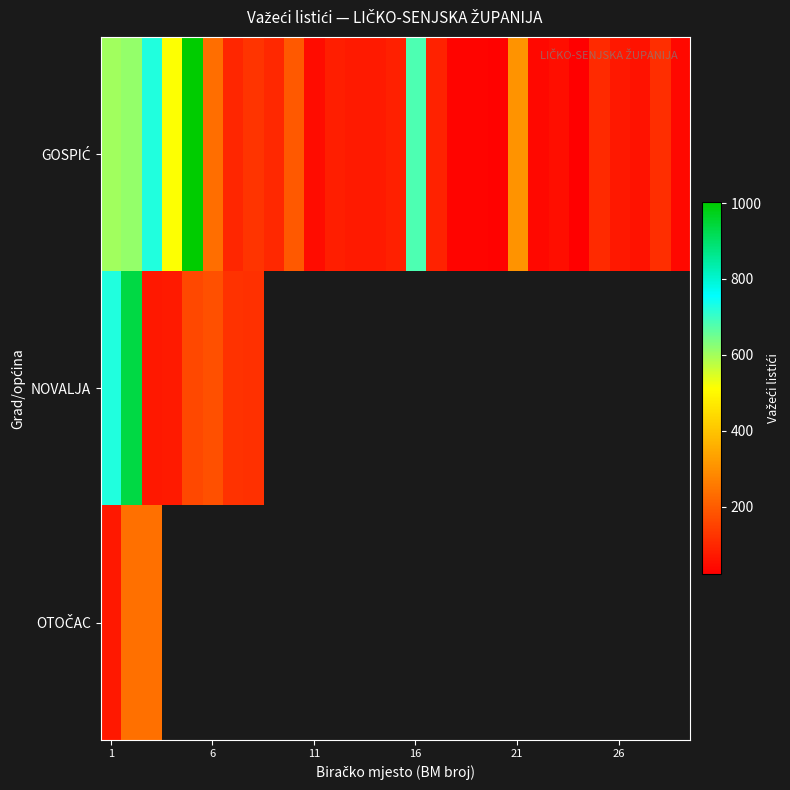

Which series has the largest total across all categories?

GOSPIĆ